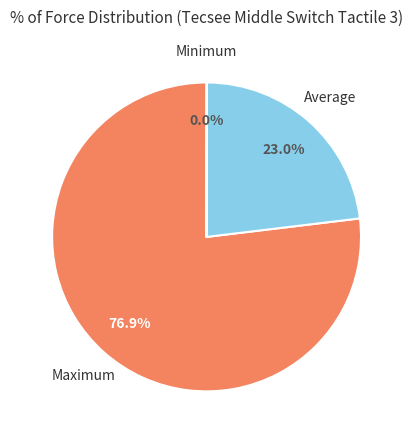

Is there any slice that represents more than half of the pie?

Yes